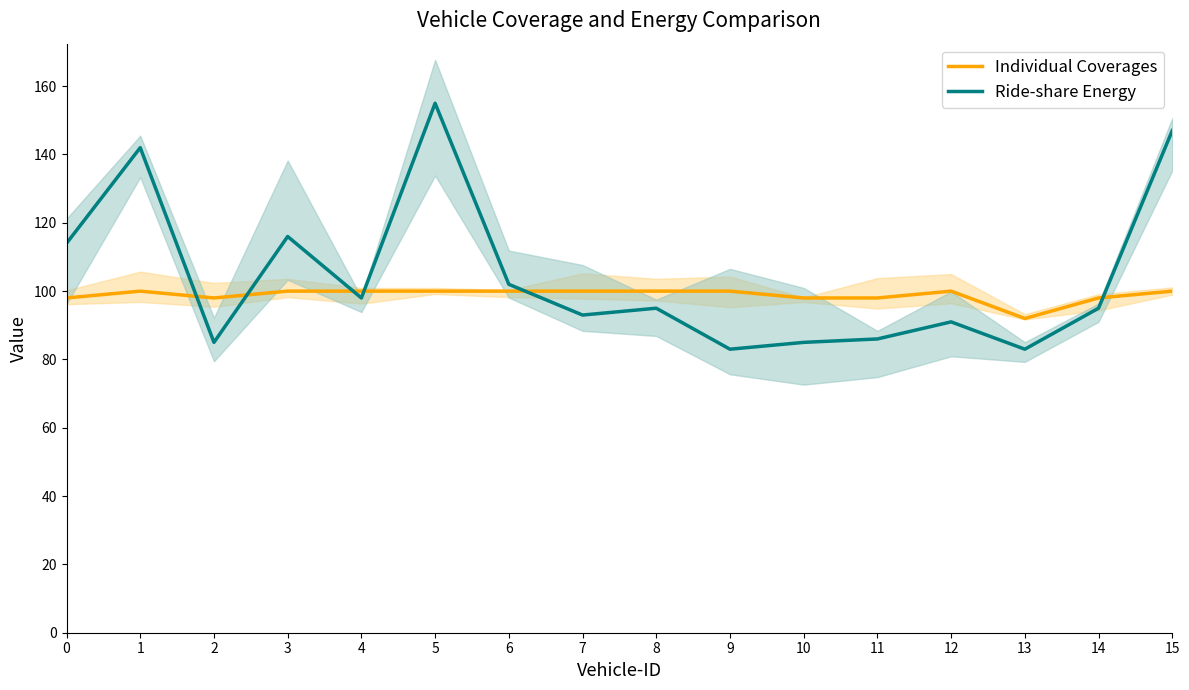

Reading right to left, list all the values displayed in this chart.

Individual Coverages: 100	98	92	100	98	98	100	100	100	100	100	100	100	98	100	98
Ride-share Energy: 147	95	83	91	86	85	83	95	93	102	155	98	116	85	142	114